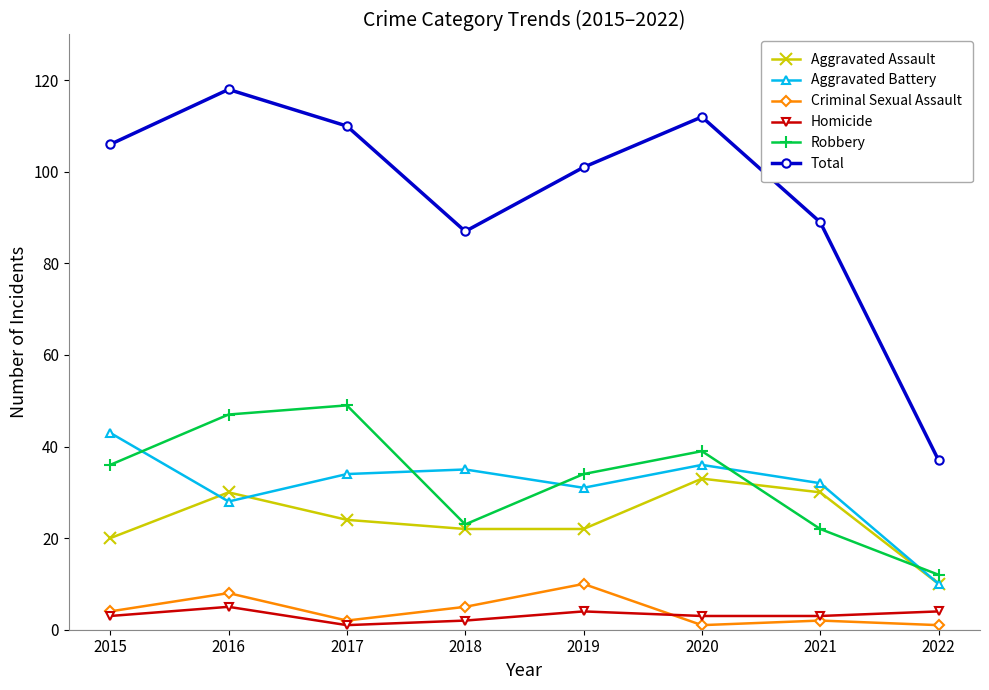

Reading left to right, extract all data points from this chart.

Aggravated Assault: 20	30	24	22	22	33	30	10
Aggravated Battery: 43	28	34	35	31	36	32	10
Criminal Sexual Assault: 4	8	2	5	10	1	2	1
Homicide: 3	5	1	2	4	3	3	4
Robbery: 36	47	49	23	34	39	22	12
Total: 106	118	110	87	101	112	89	37